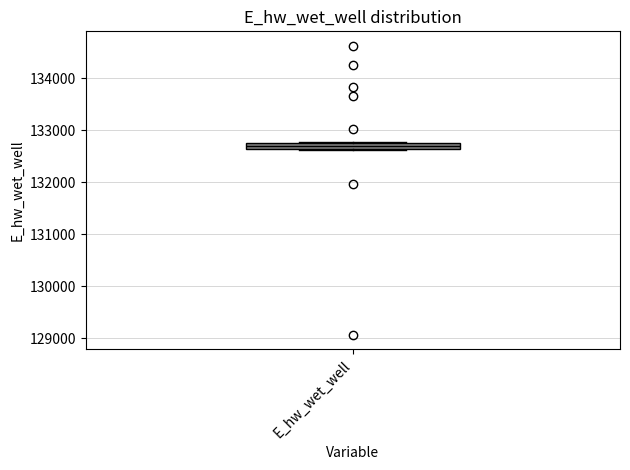

Where is the upper edge of the box for E_hw_wet_well on the y-axis? The values are not printed on the chart, so give them approximately, as read against the axis.

132800